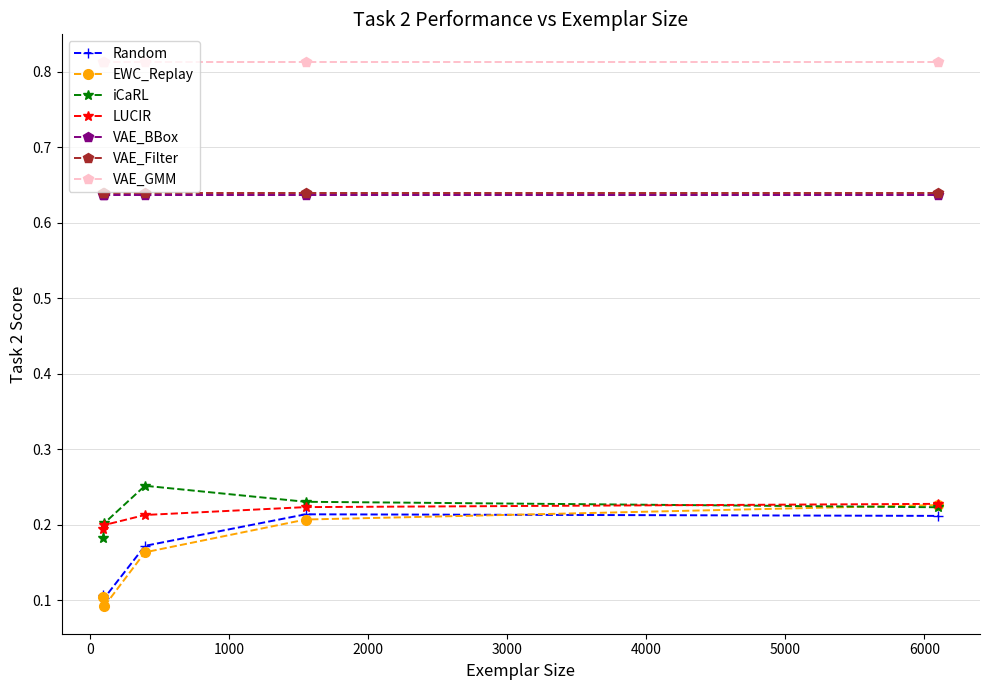

Is this an area chart (filled region under the line)?

No